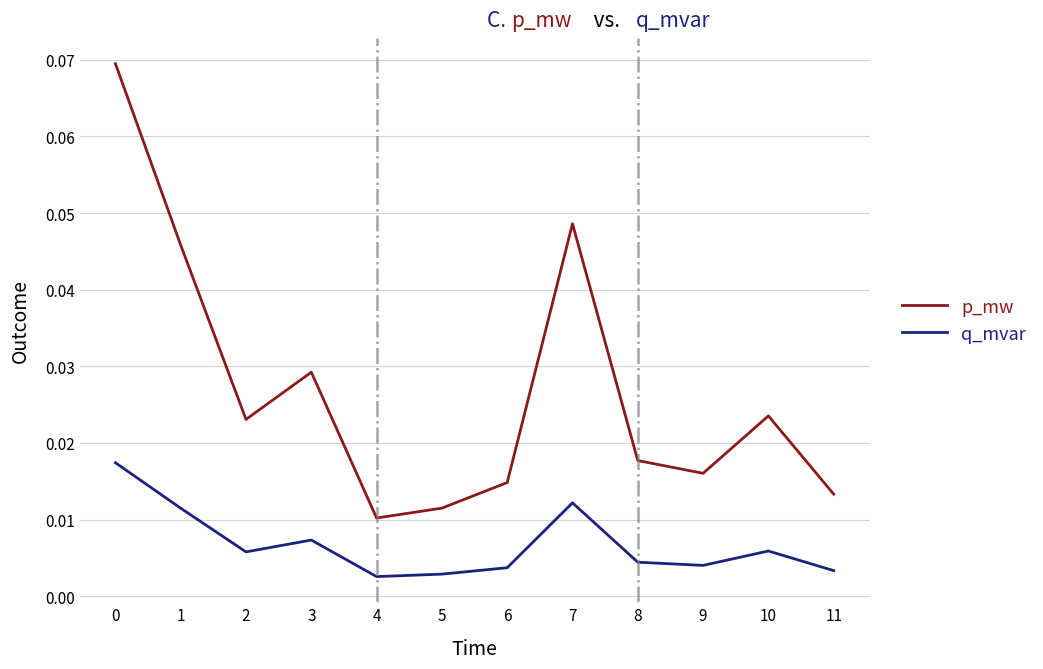

Is the value of p_mw at 8 greater than the value of q_mvar at 11?

Yes